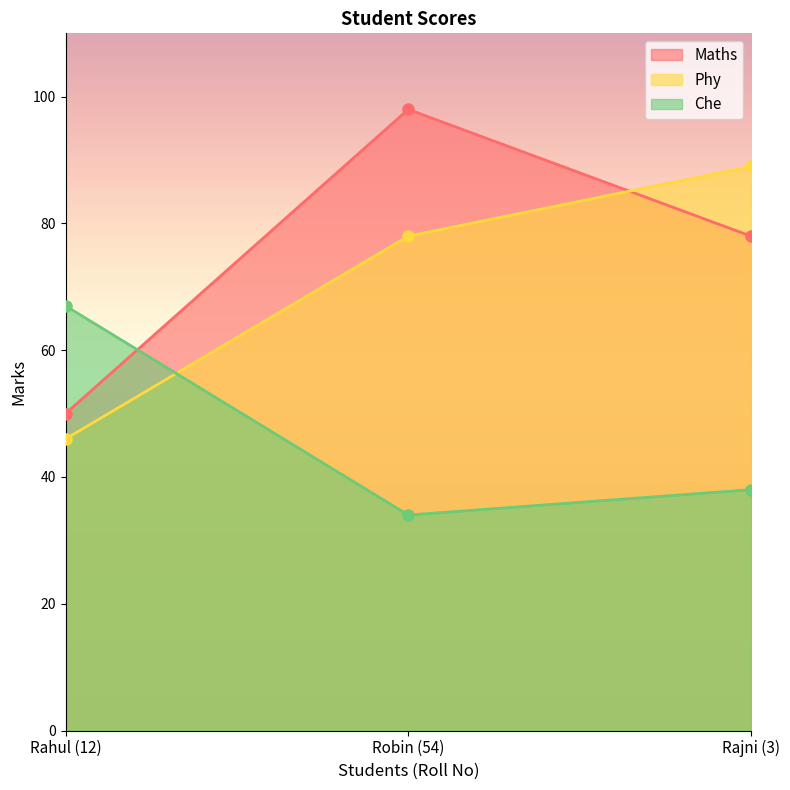

Which category has the highest value across all series?

Robin (54)